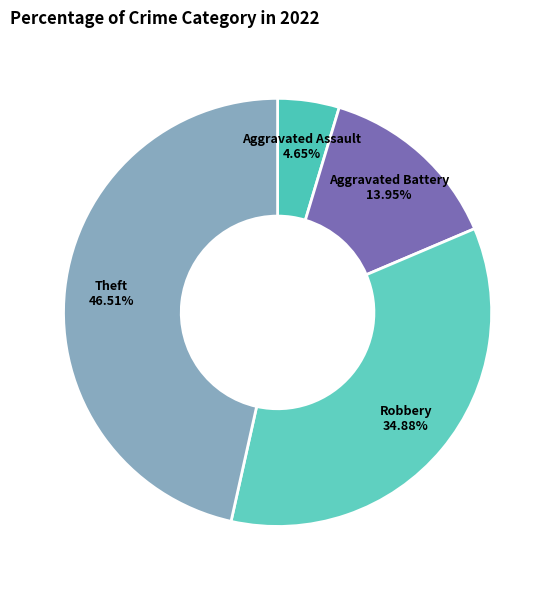

Is the sum of Aggravated Battery and Robbery greater than half?

No